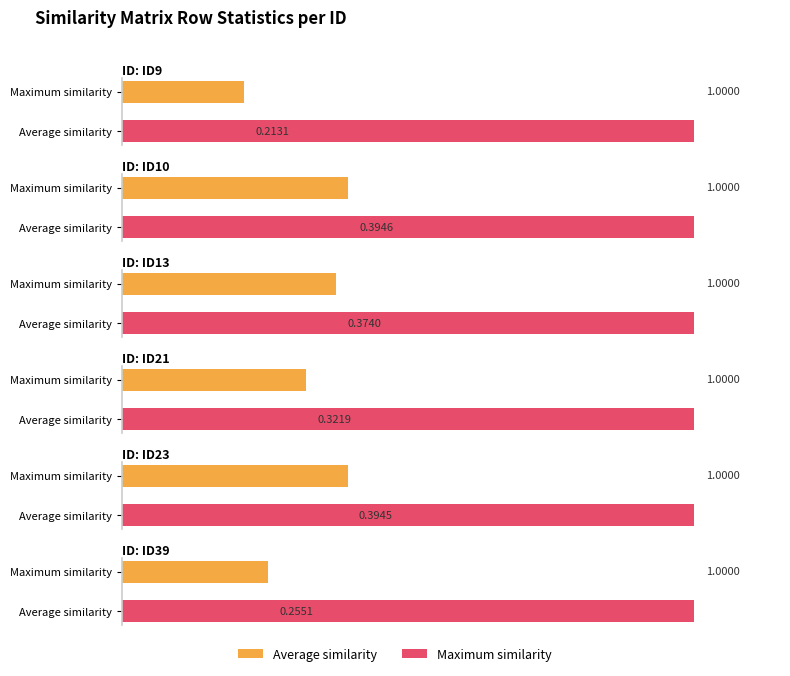

At which label does ID10 reach its peak?

ID10